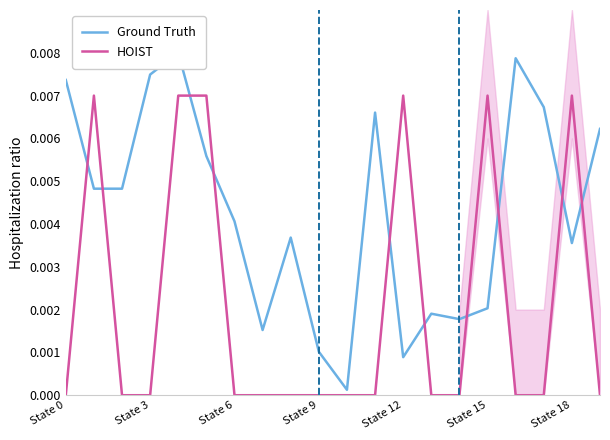

Which series ends up on top after the final intersection of HOIST and Ground Truth?

Ground Truth